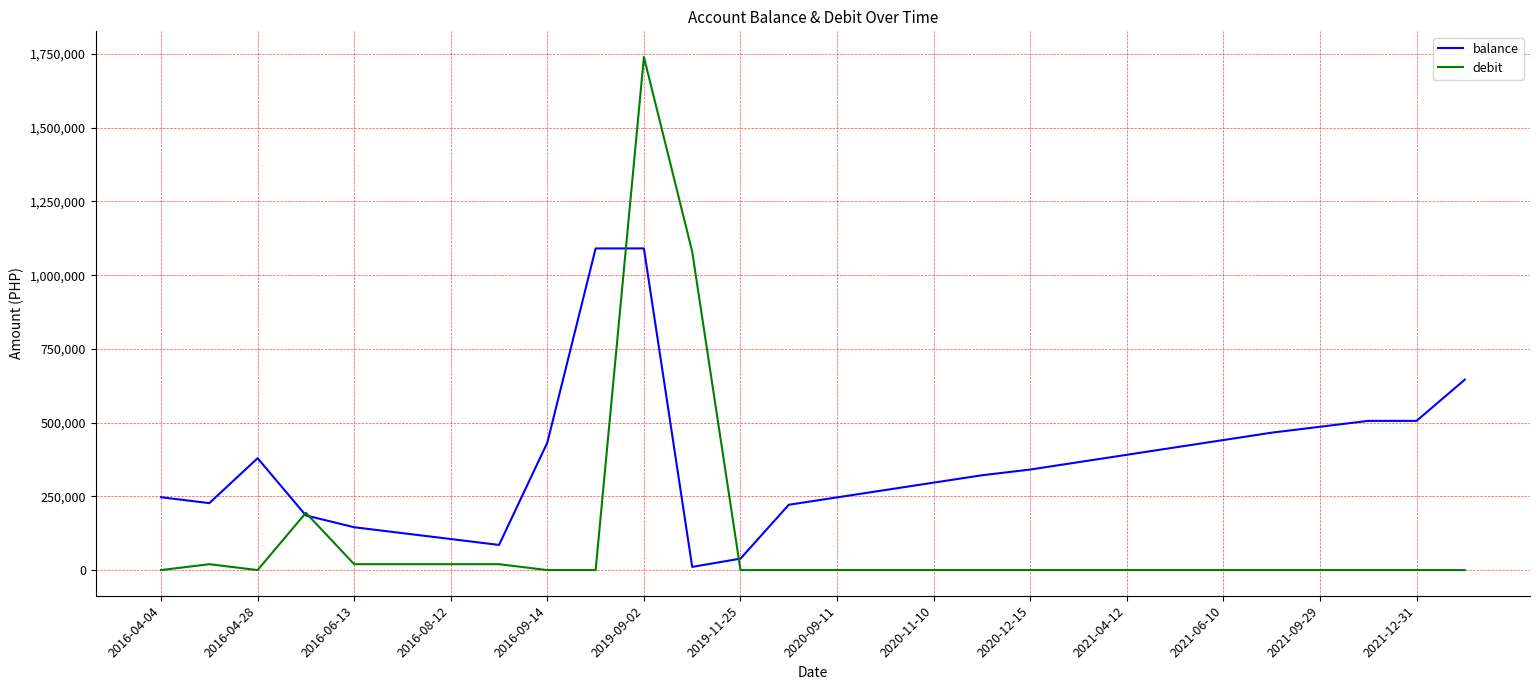

How many lines are shown in the chart?

2